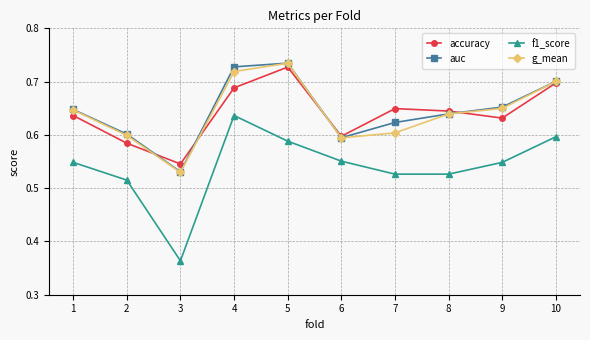

What is the sum of the auc values at 6 and 10?

1.3